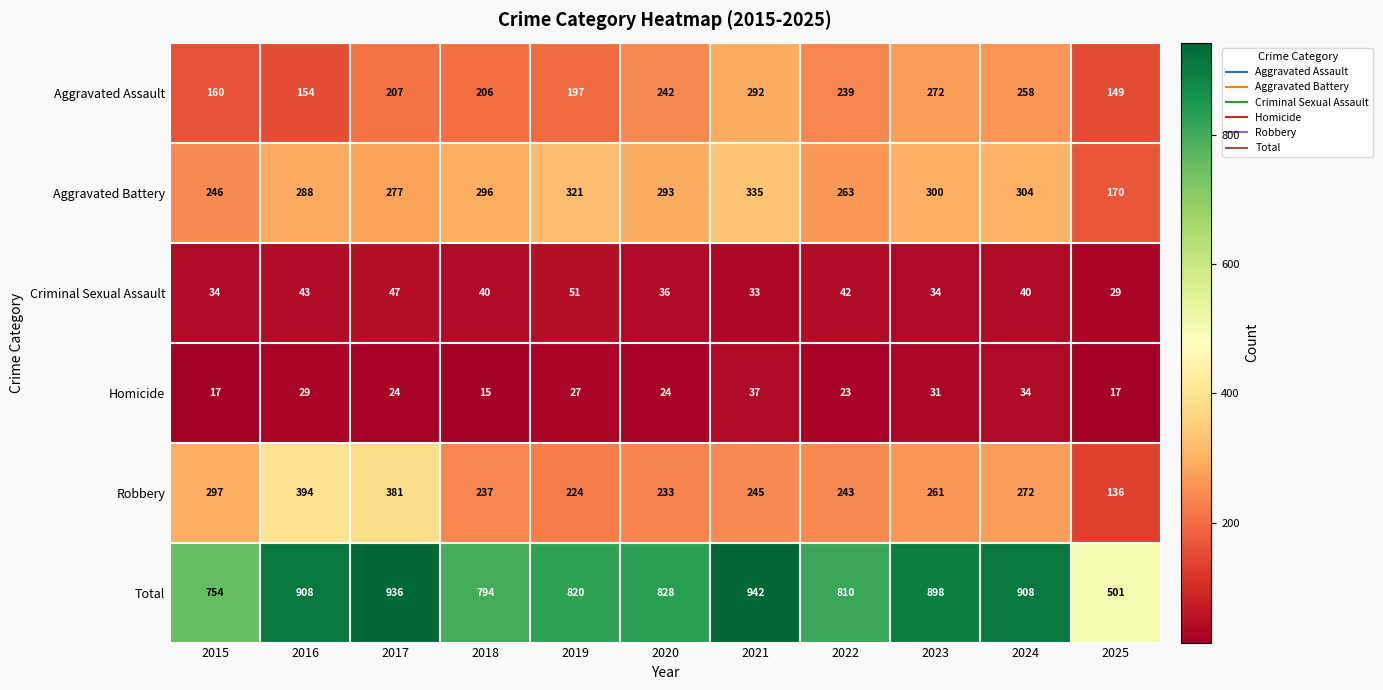

What is the difference between the second highest and second lowest values in the Aggravated Assault series?

118